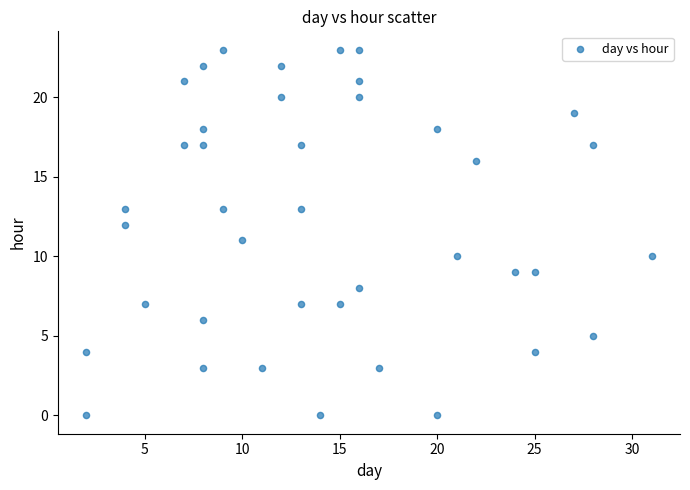

What is the range of X values (max minus min)?

29